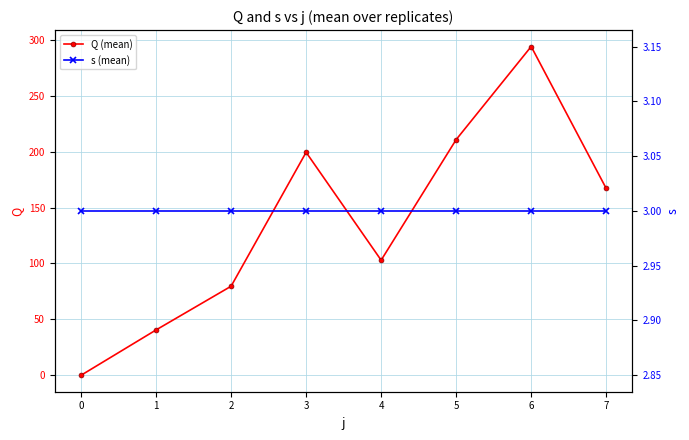

Reading left to right, what are all the values shown in this chart?

Q (mean): 0=0.0	1=40.5	2=79.6	3=199.4	4=102.9	5=210.7	6=294.0	7=167.1
s (mean): 0=3.0	1=3.0	2=3.0	3=3.0	4=3.0	5=3.0	6=3.0	7=3.0